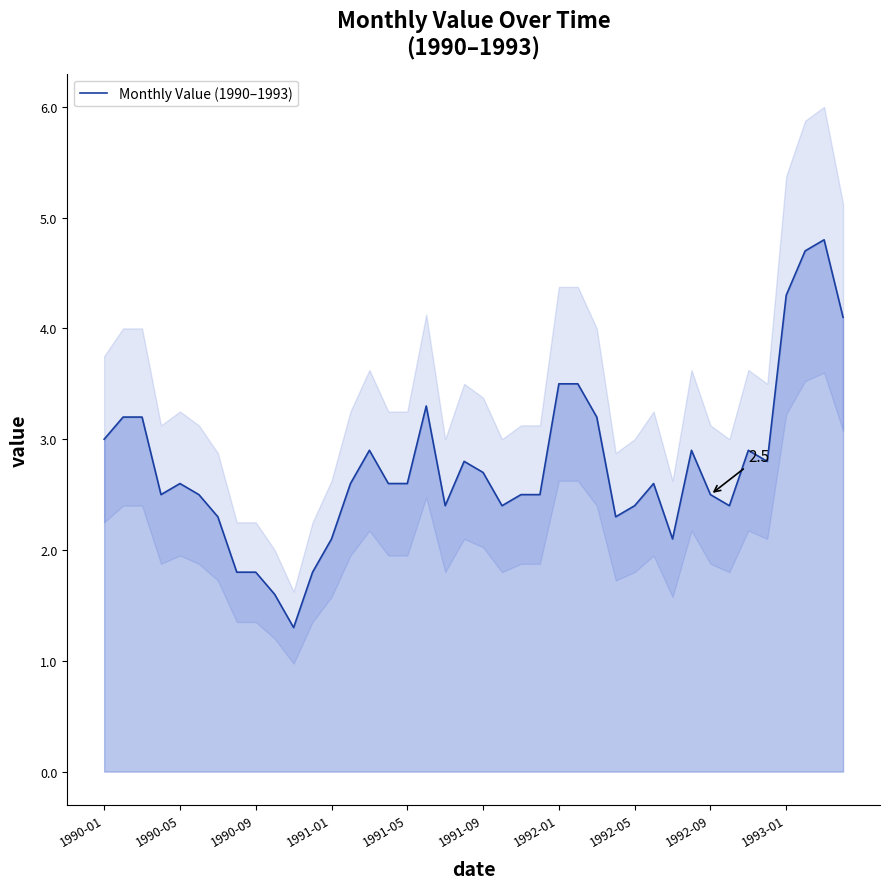

The value of Monthly Value (1990–1993) at 1992-09 is 1.0. True or false?

False